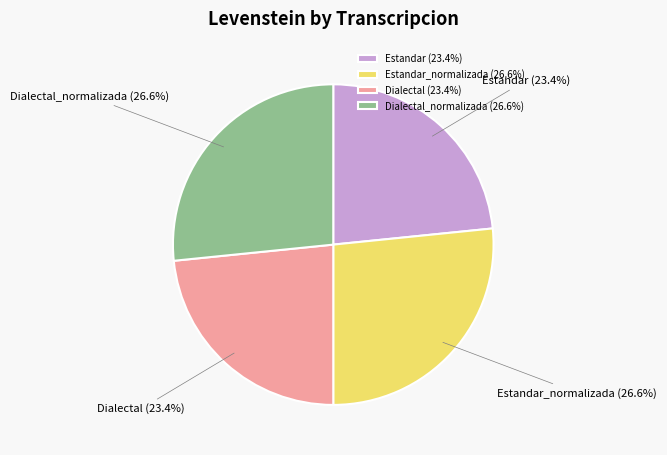

What percentage is the Dialectal_normalizada slice, to the nearest percent?

27%